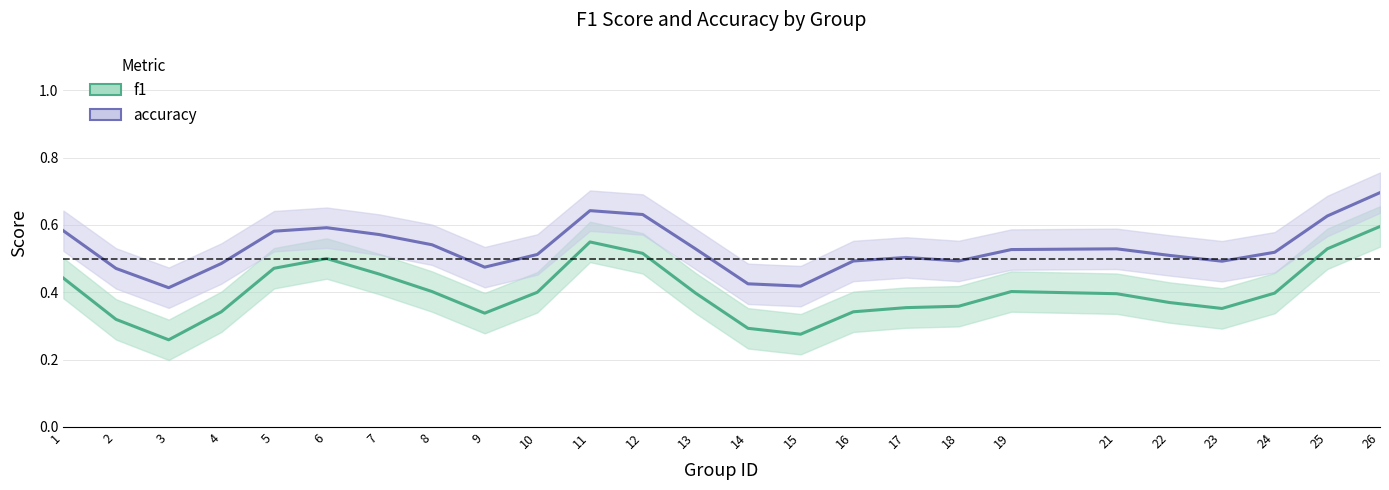

Which series has the largest total across all categories?

accuracy_line